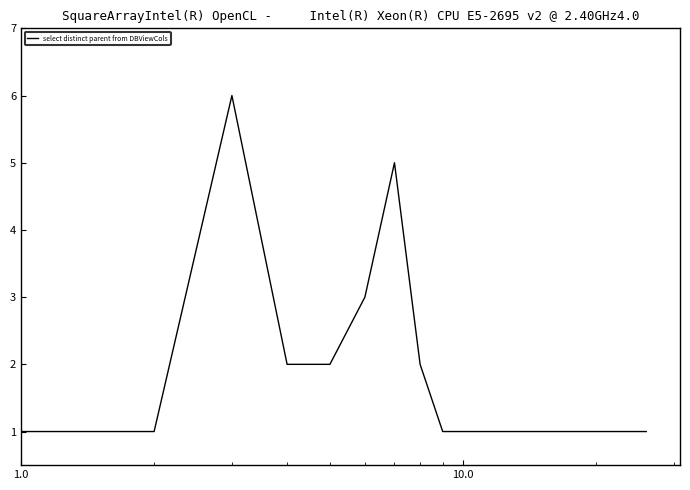

What is the difference between the maximum and minimum values?

5